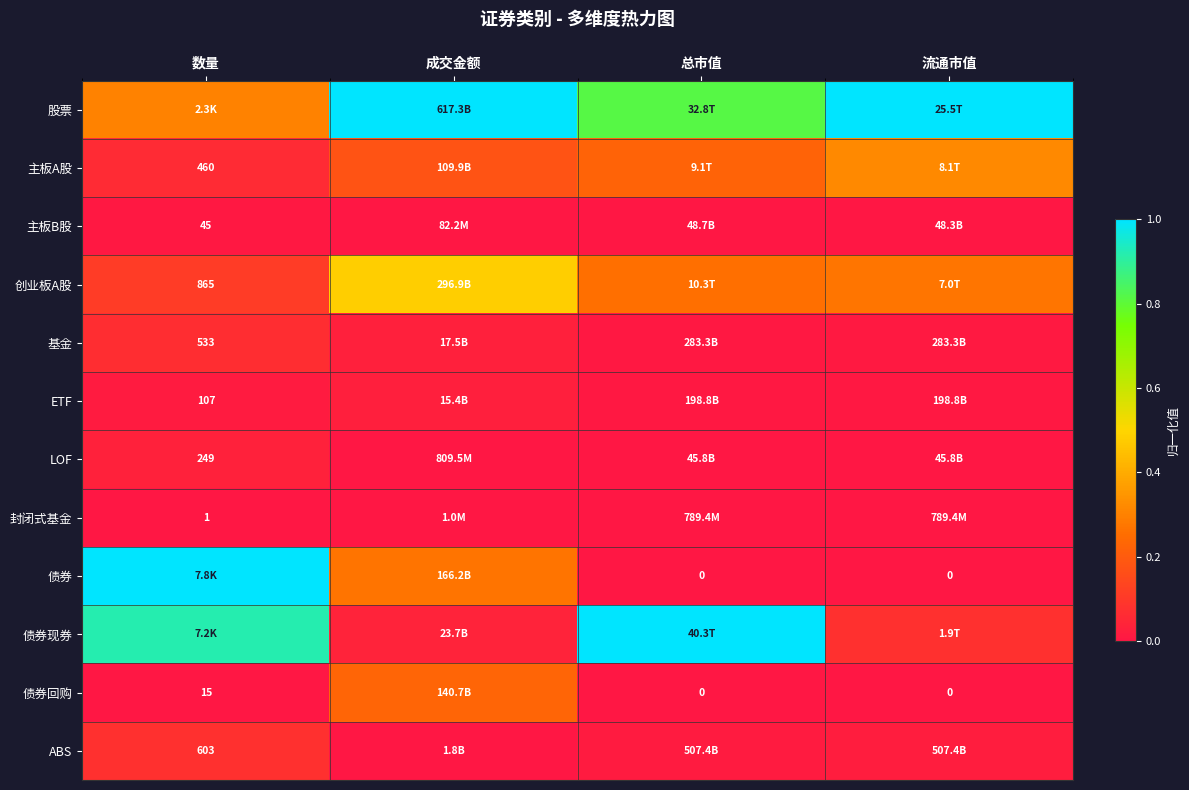

Is it true that 债券回购 equals 0.0 at 总市值?

True